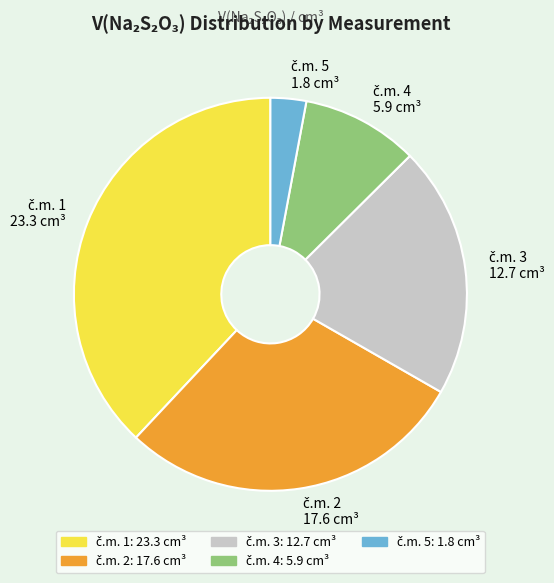

Is there a majority slice in this chart?

No